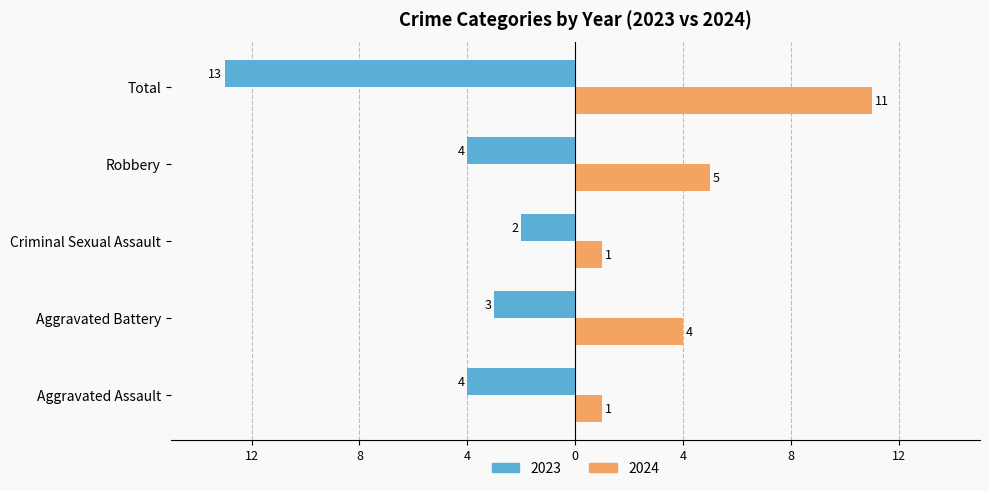

What position from the left is Aggravated Battery?

2